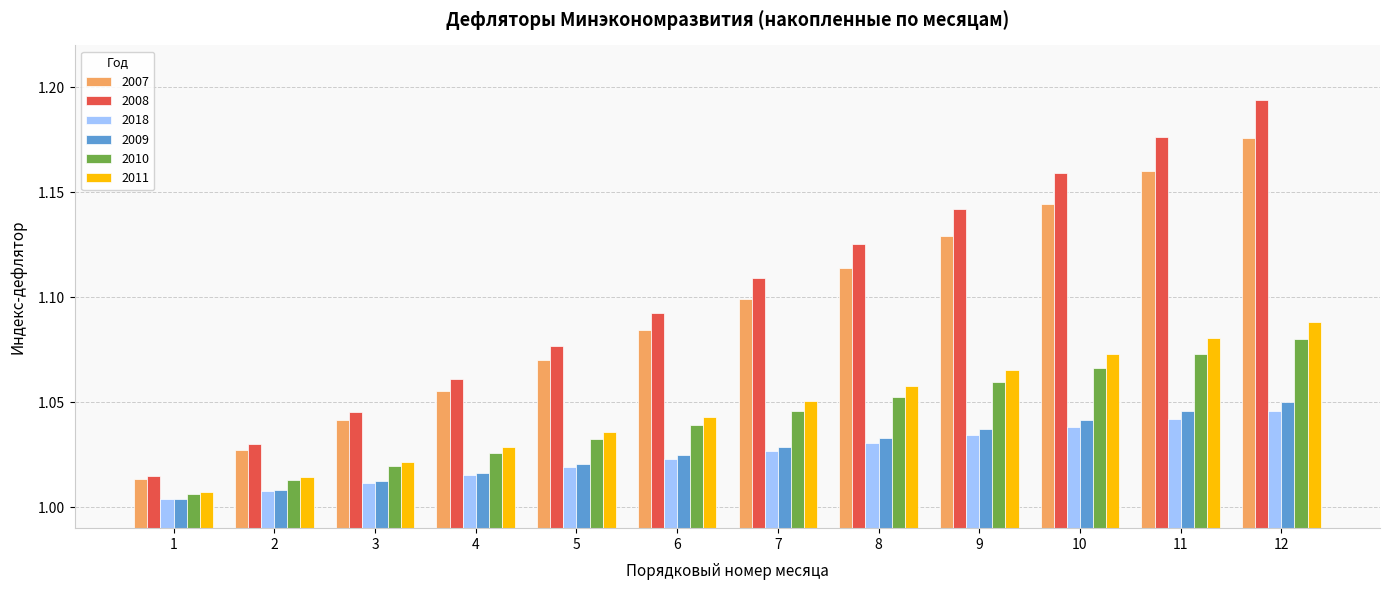

Where is 2011 nearest to the value 1?

1